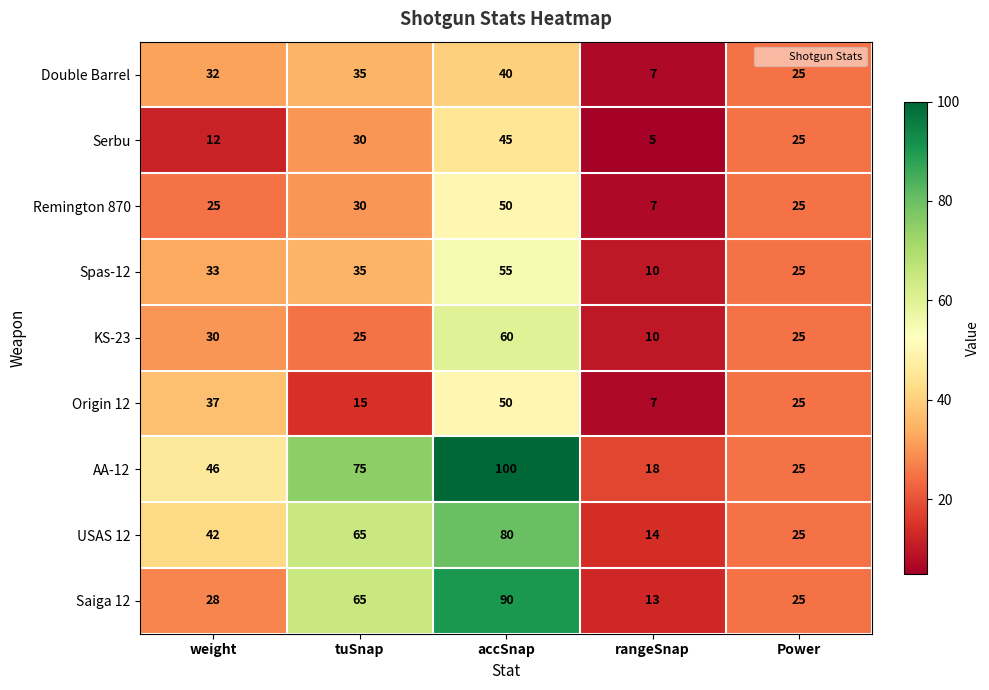

The value of Remington 870 at accSnap is 50. True or false?

True